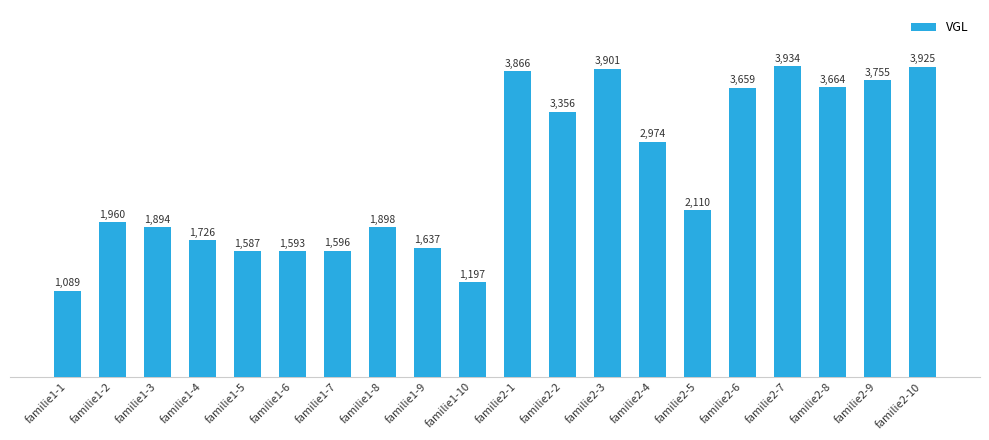

List the labels in order of value, smallest first.

familie1-1, familie1-10, familie1-5, familie1-6, familie1-7, familie1-9, familie1-4, familie1-3, familie1-8, familie1-2, familie2-5, familie2-4, familie2-2, familie2-6, familie2-8, familie2-9, familie2-1, familie2-3, familie2-10, familie2-7